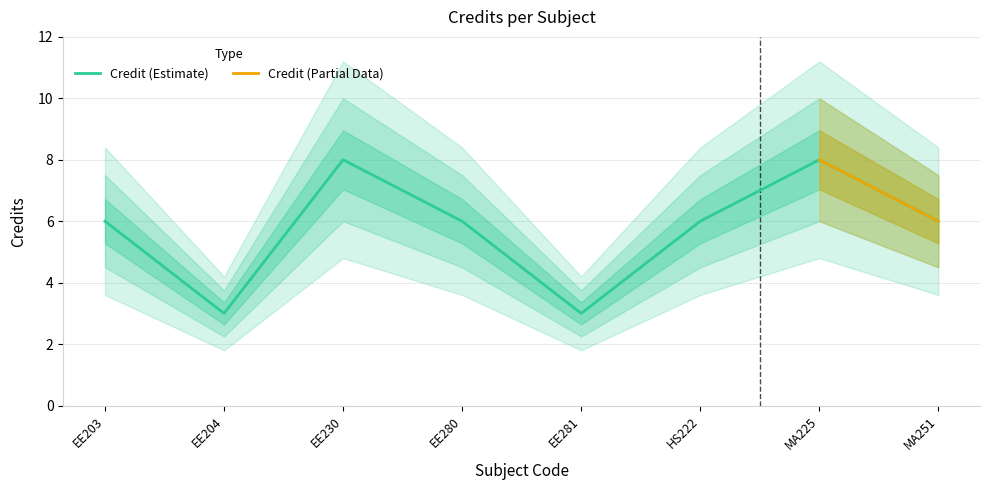

List the labels in order of value, smallest first.

EE204, EE281, EE203, EE280, HS222, MA251, EE230, MA225